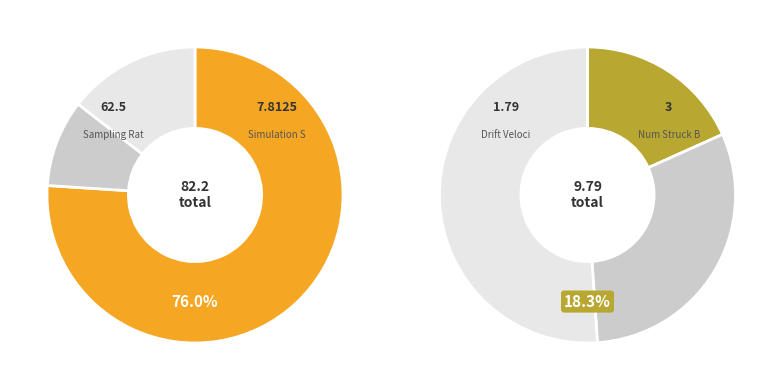

How many segments does this pie chart have?

6